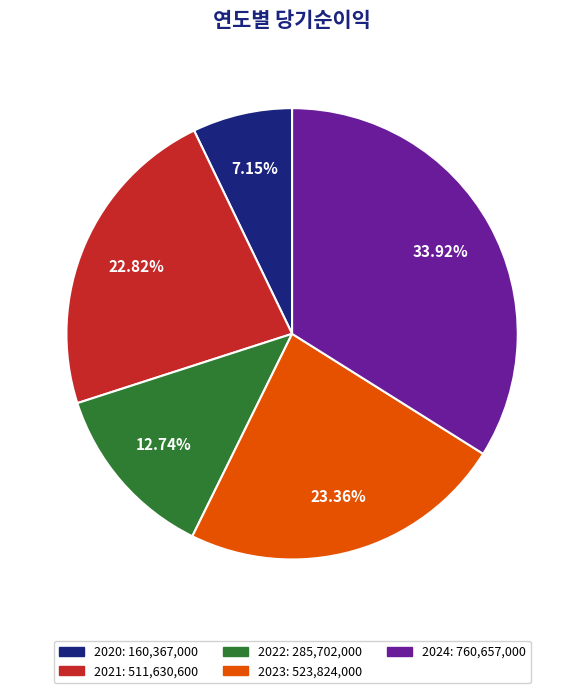

To the nearest percent, what portion does 2022 represent?

13%